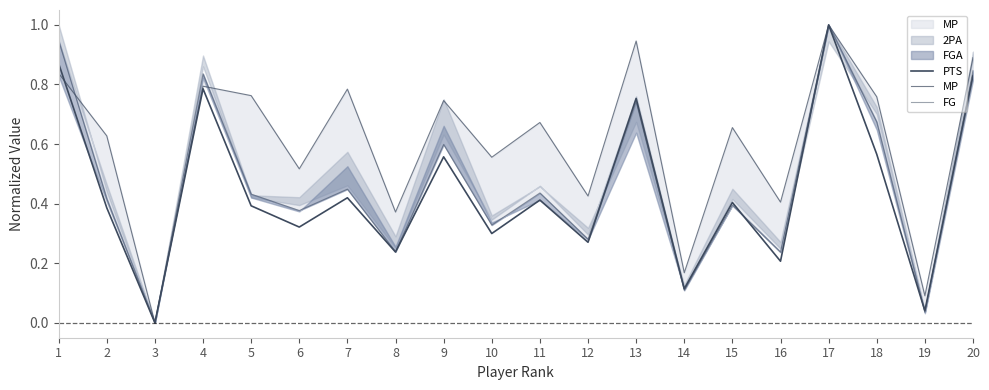

Rank the categories by PTS value from highest to lowest.

17, 1, 20, 4, 13, 18, 9, 7, 11, 15, 5, 2, 6, 10, 12, 8, 16, 14, 19, 3